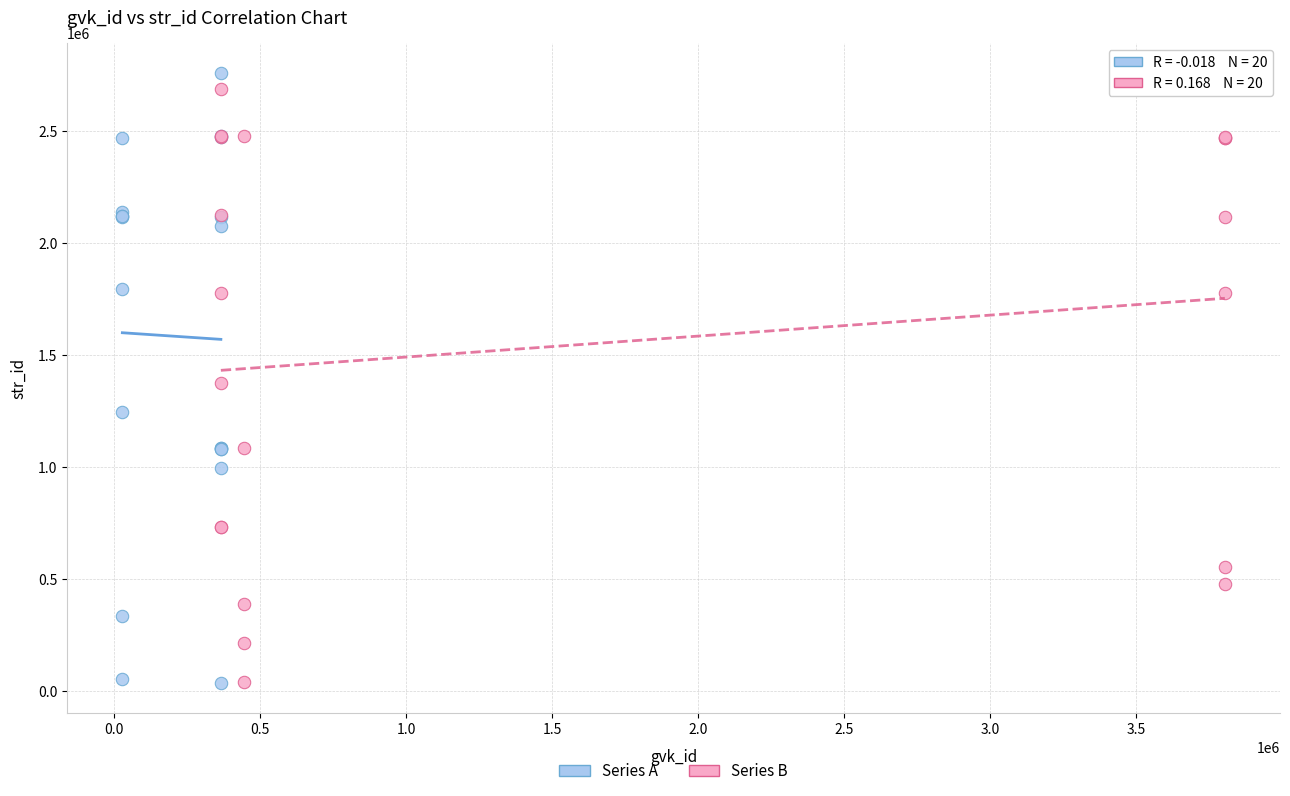

What are all the series names shown in the legend?

Series A, Series B